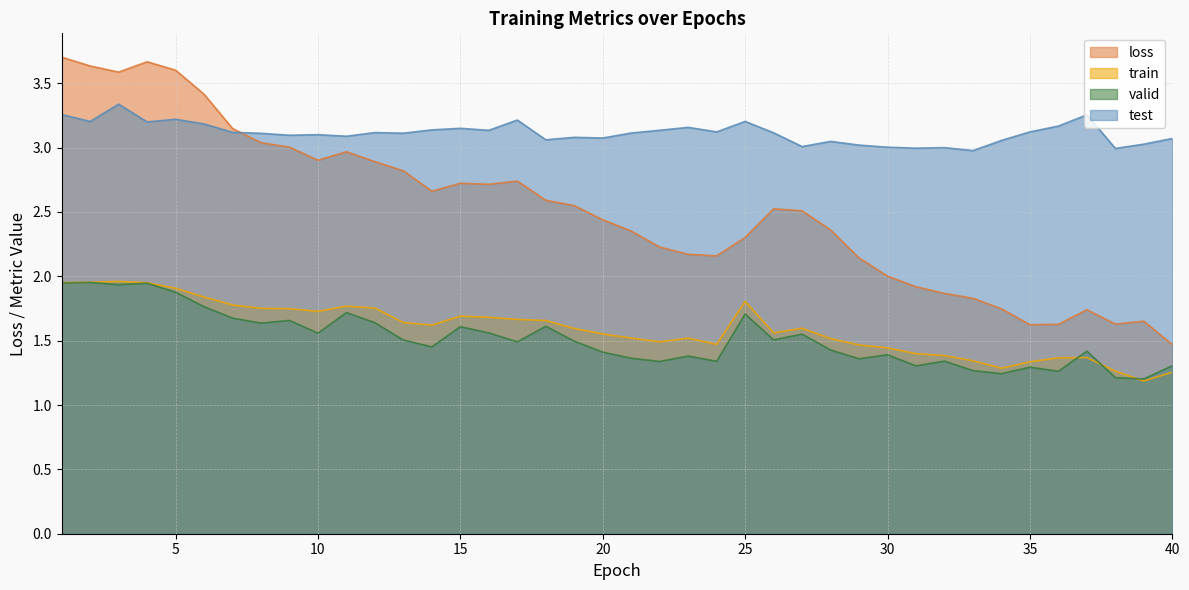

Is it true that valid equals 1.7 at 11?

True